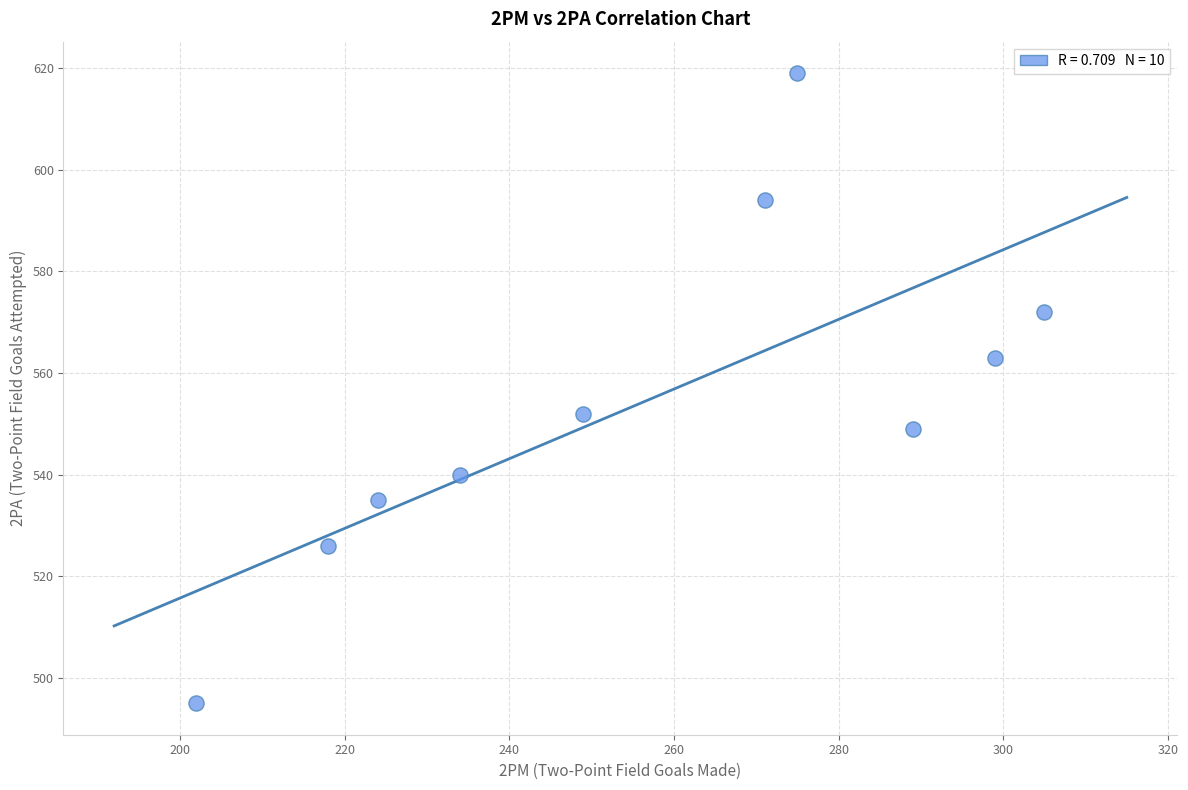

What is the range of Y values (max minus min)?

124